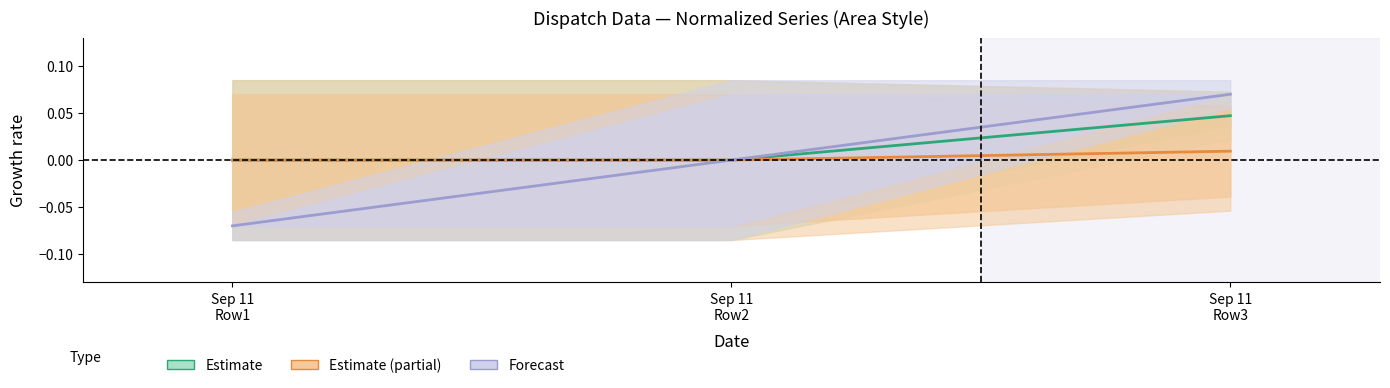

Rank the categories by Estimate value from lowest to highest.

Sep 11
Row1, Sep 11
Row2, Sep 11
Row3